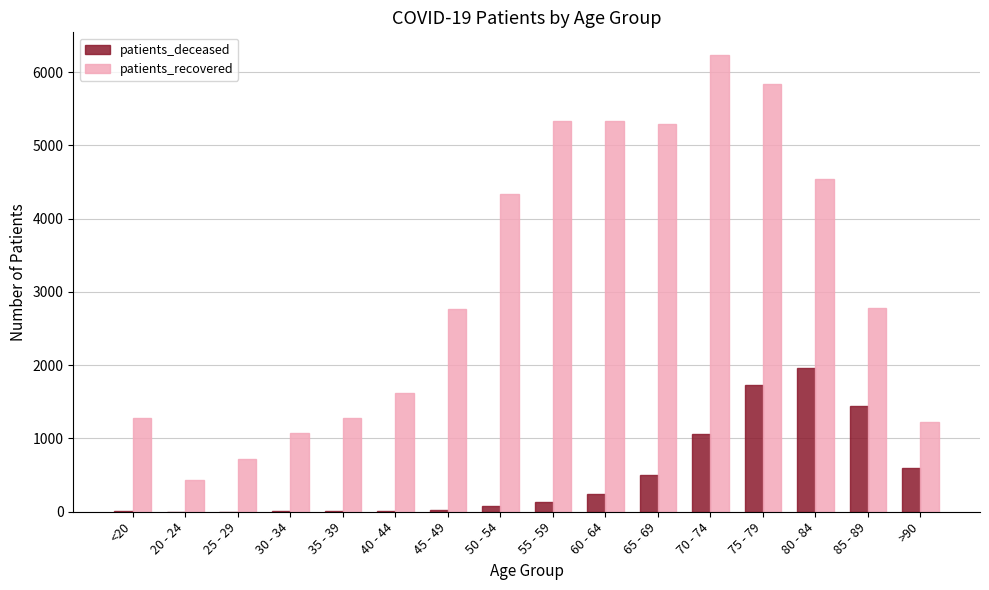

What is the sum of all patients_recovered values?

50073